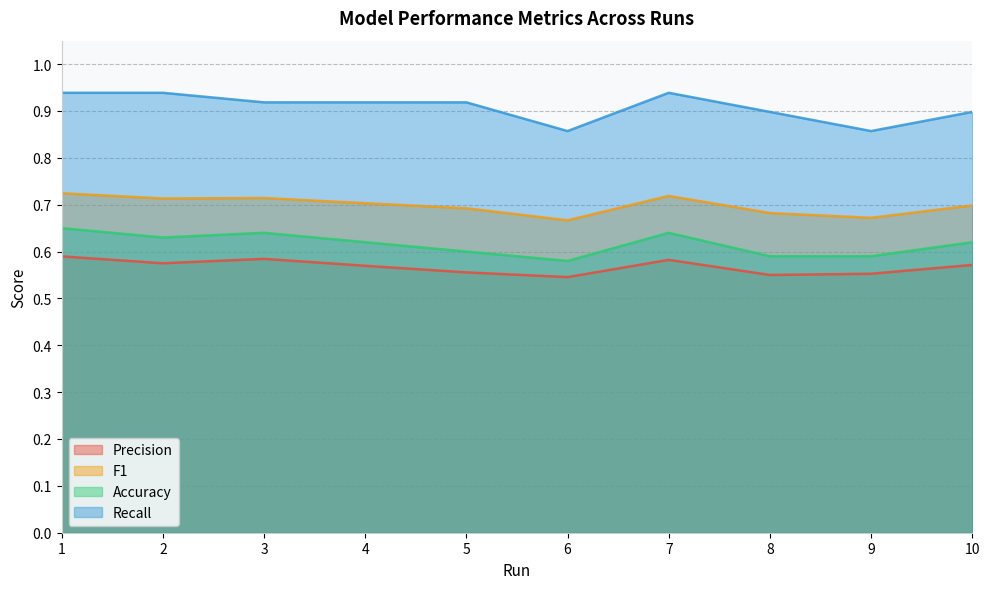

What is the difference between the second highest and minimum values in the Recall series?

0.1